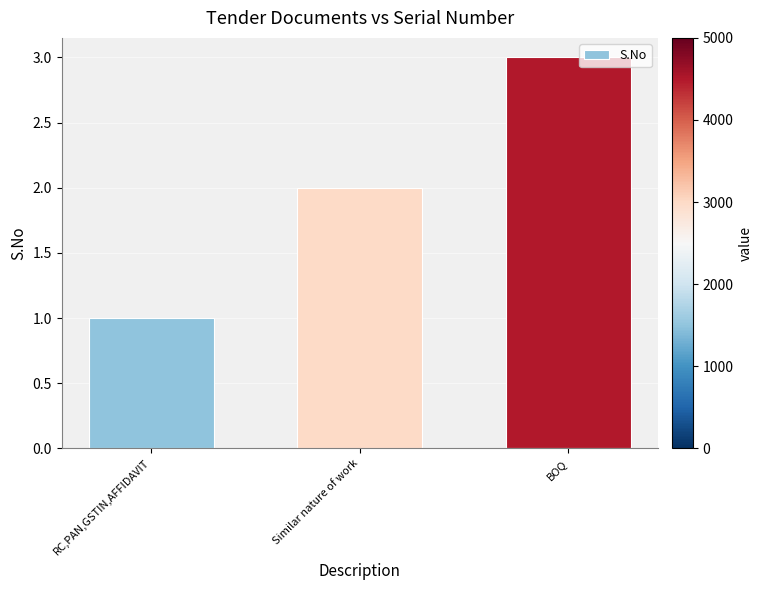

What is the difference between the maximum and minimum values?

2